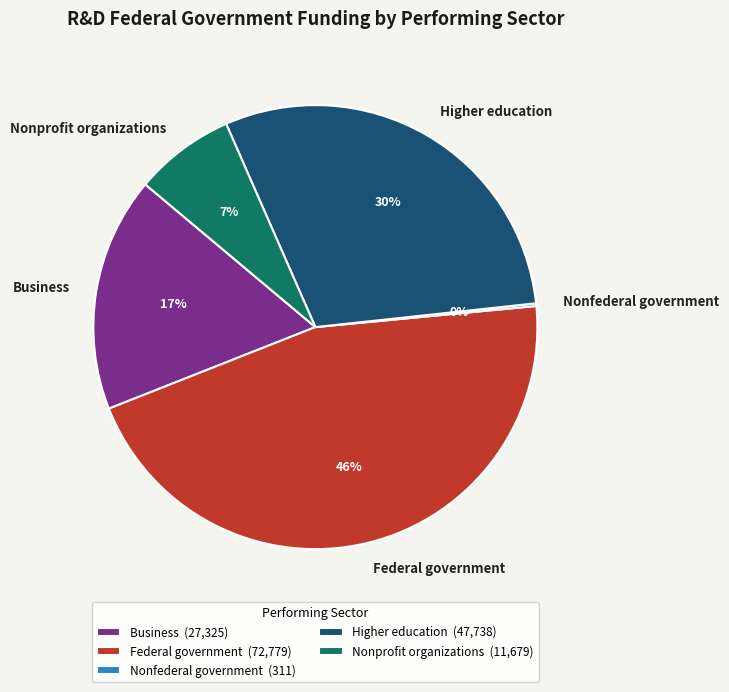

Is it true that Federal government is 58% of the pie?

False